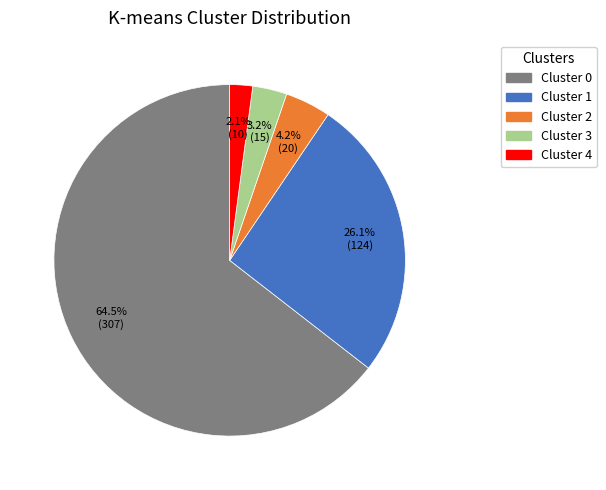

Does any single category account for the majority?

Yes